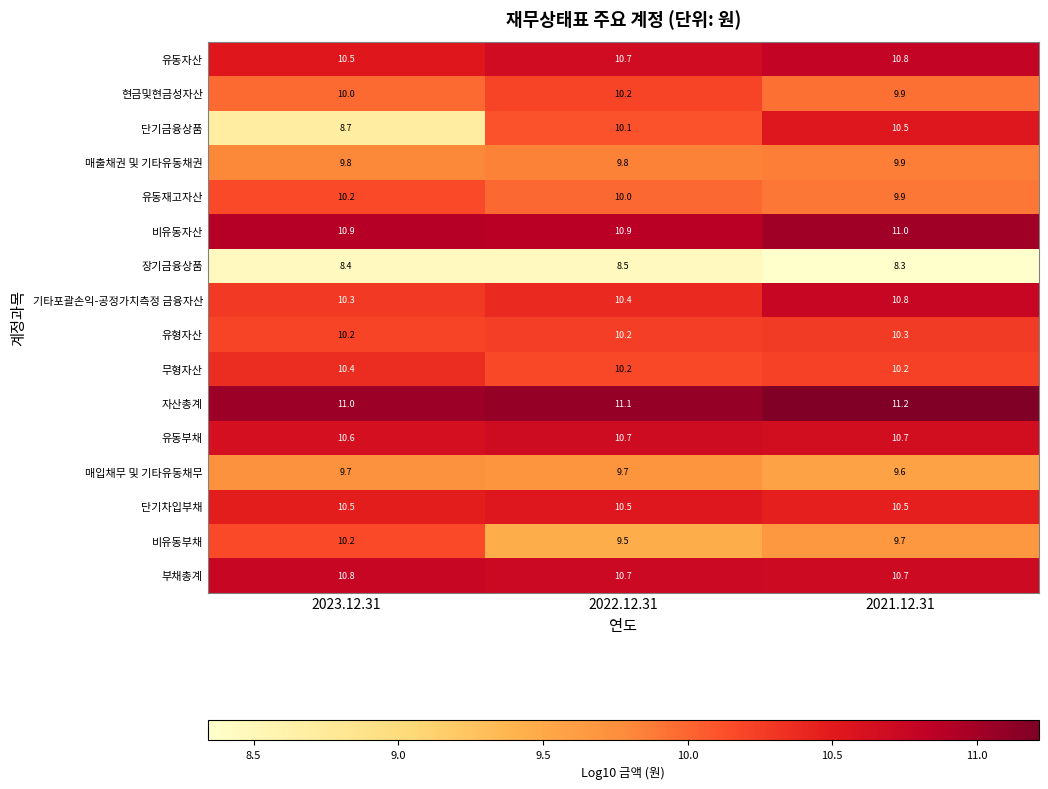

True or false: 비유동부채 has a value of 9.5 at 2022.12.31.

True